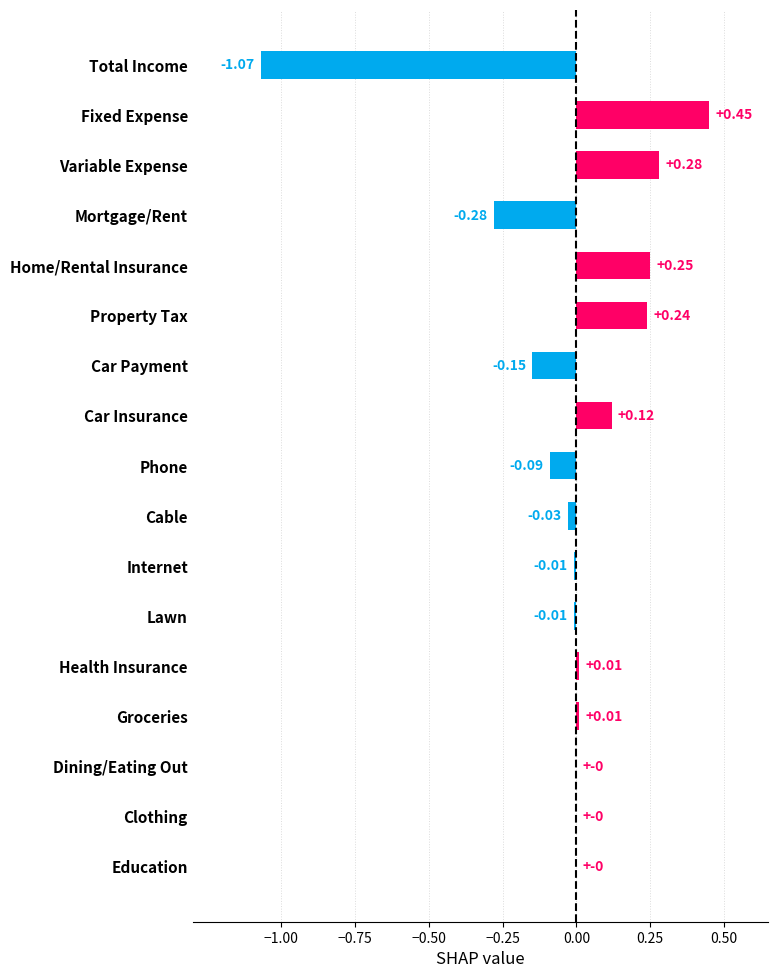

What is the sum of the values at Total Income and Home/Rental Insurance?

-0.8